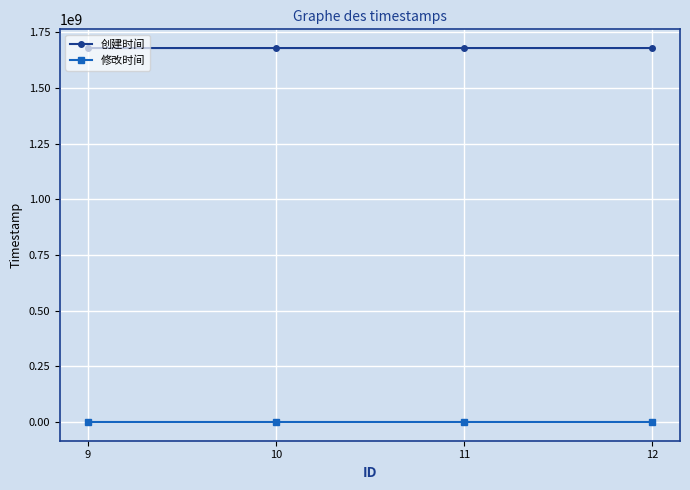

The 创建时间 series shows 1680164465 at 10. True or false?

True